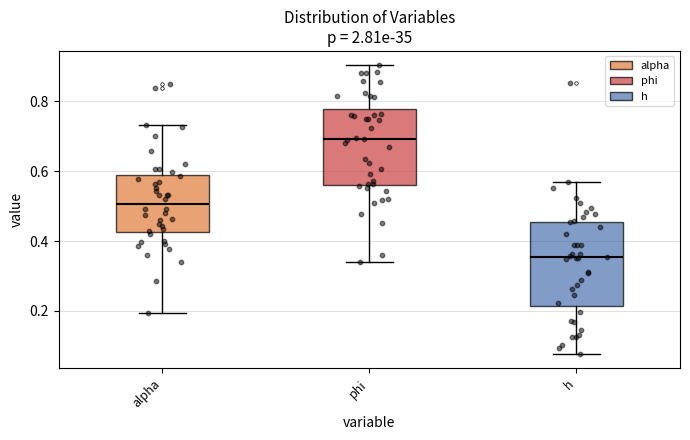

Comparing the boxes themselves (not the whiskers), which one is the tallest?

h